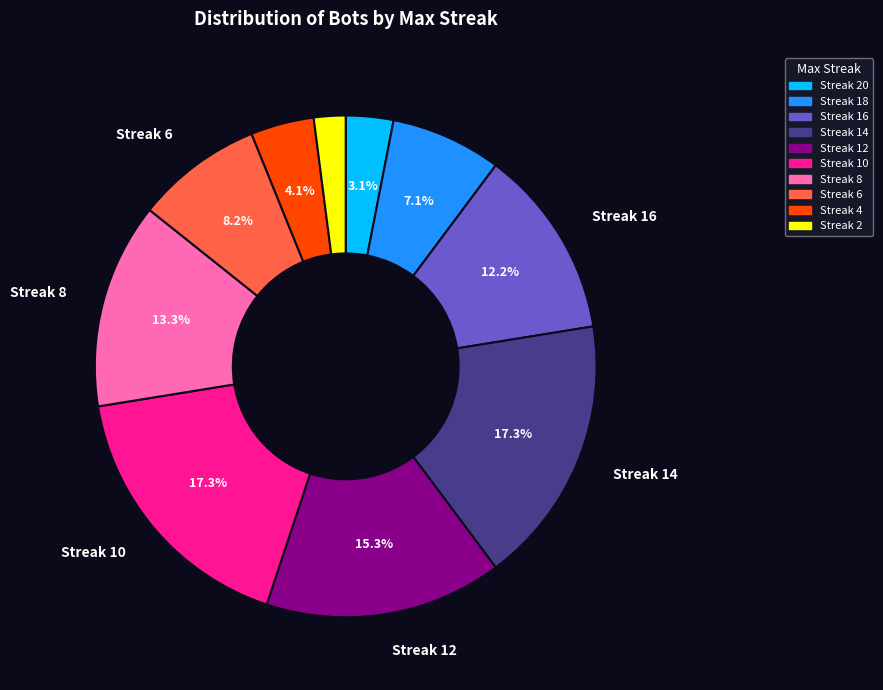

Is there a majority slice in this chart?

No